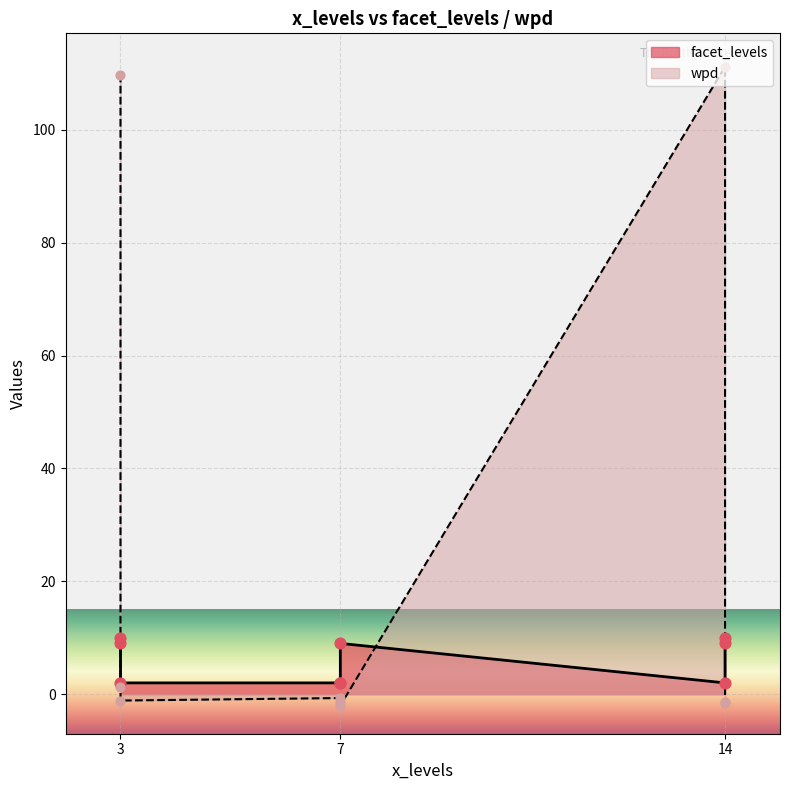

Which series reaches the minimum Y coordinate?

wpd